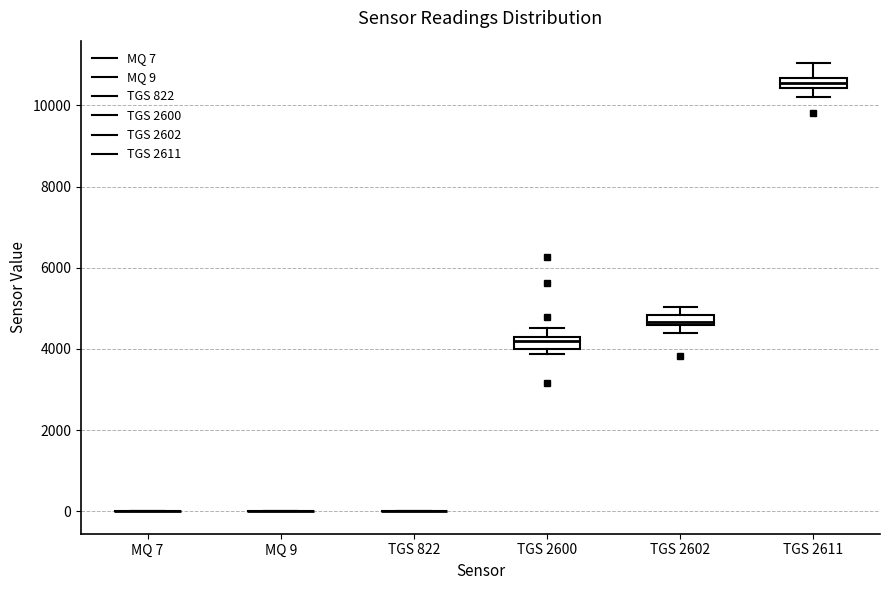

Where does the upper whisker of the box for TGS 2600 end on the y-axis? The values are not printed on the chart, so give them approximately, as read against the axis.

4600